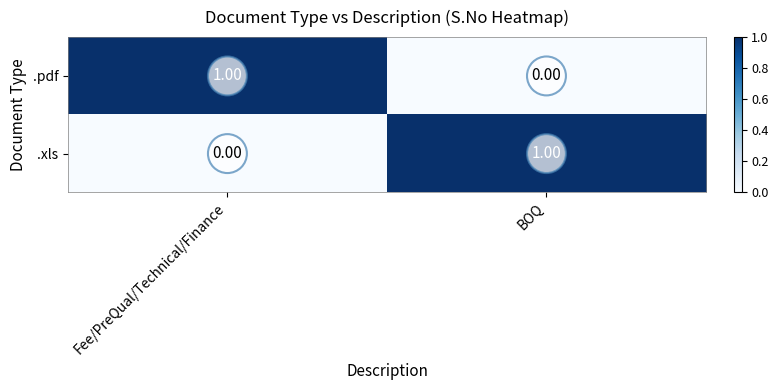

At which label does .xls reach its minimum?

Fee/PreQual/Technical/Finance